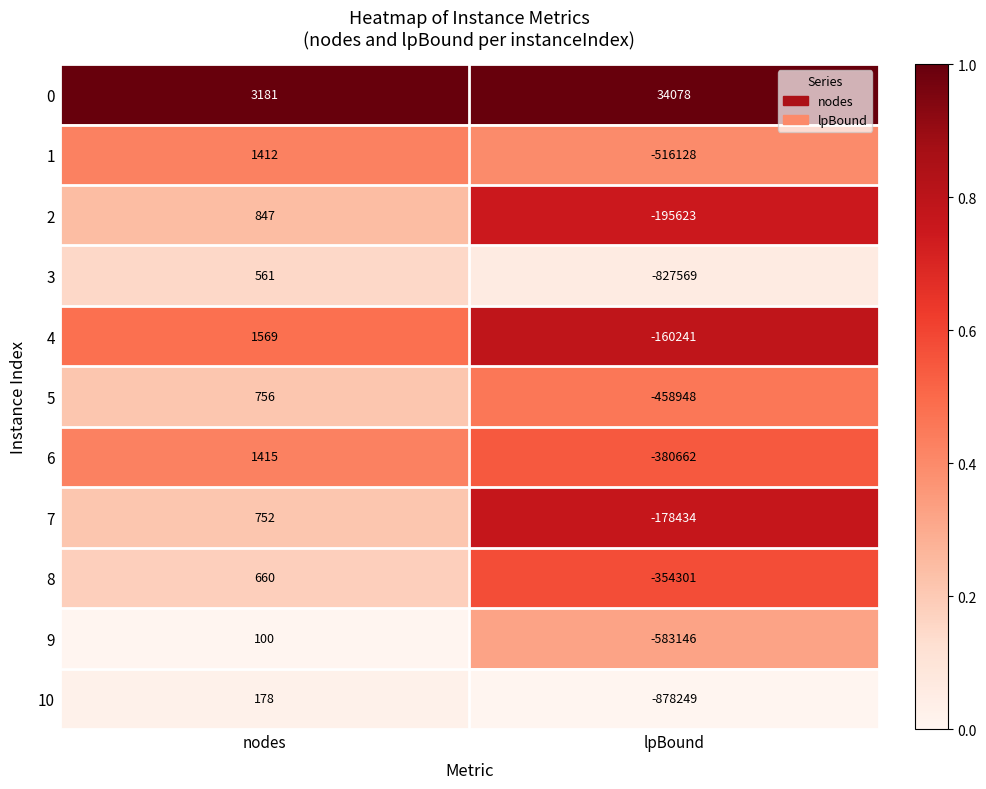

Reading left to right, extract all data points from this chart.

0: 3181	34078
1: 1412	-516128
2: 847	-195623
3: 561	-827569
4: 1569	-160241
5: 756	-458948
6: 1415	-380662
7: 752	-178434
8: 660	-354301
9: 100	-583146
10: 178	-878249